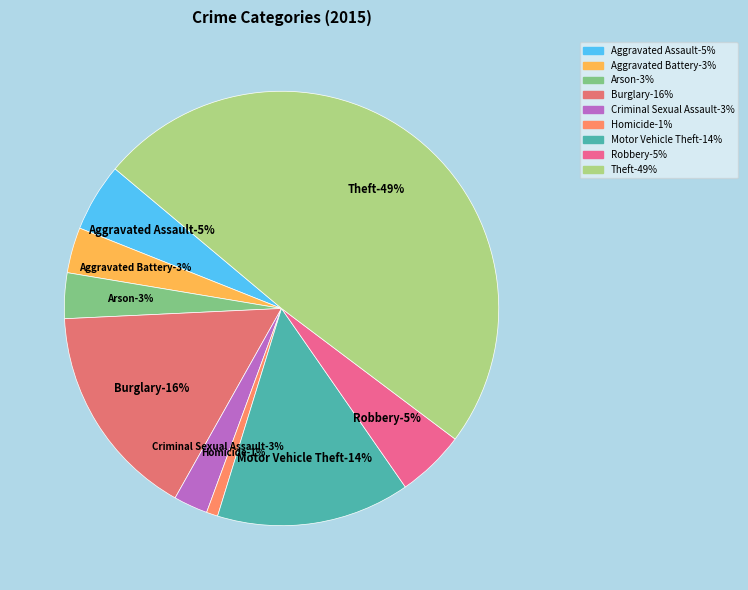

What is the ratio of the value at Burglary to the value at Motor Vehicle Theft?

1.1